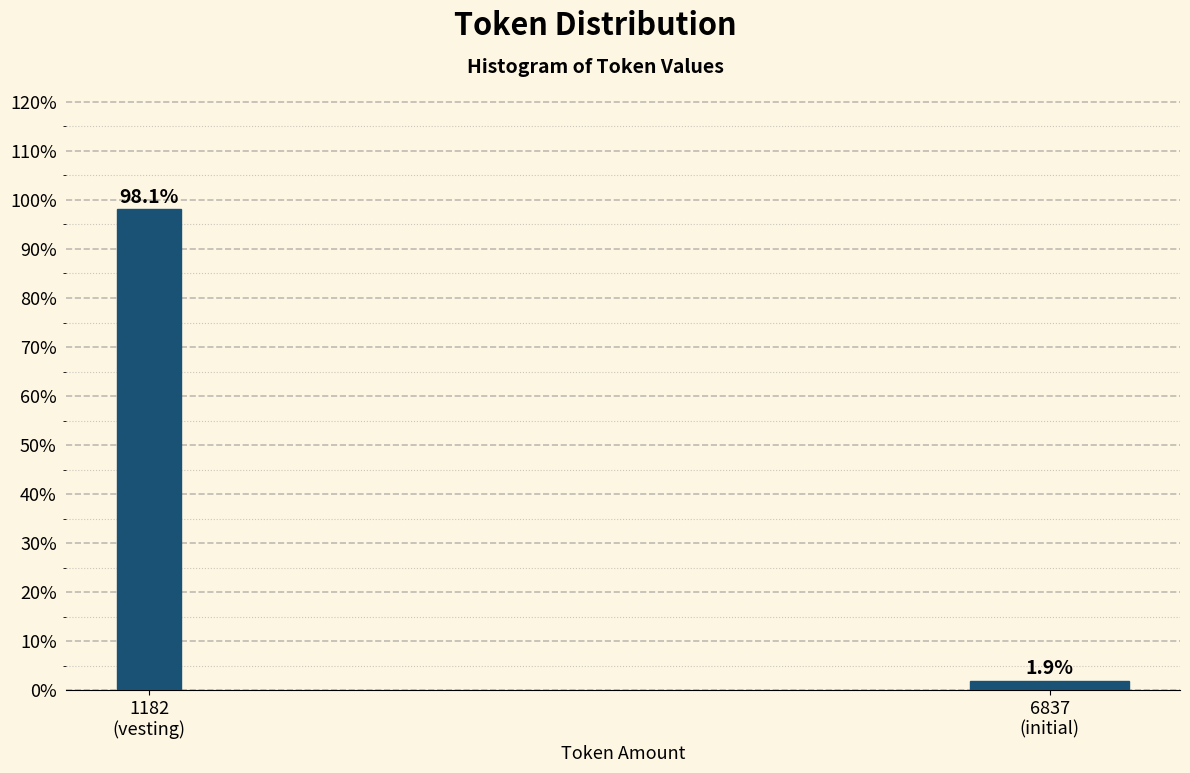

Reading right to left, transcribe all the data shown in this chart.

1.9	98.1